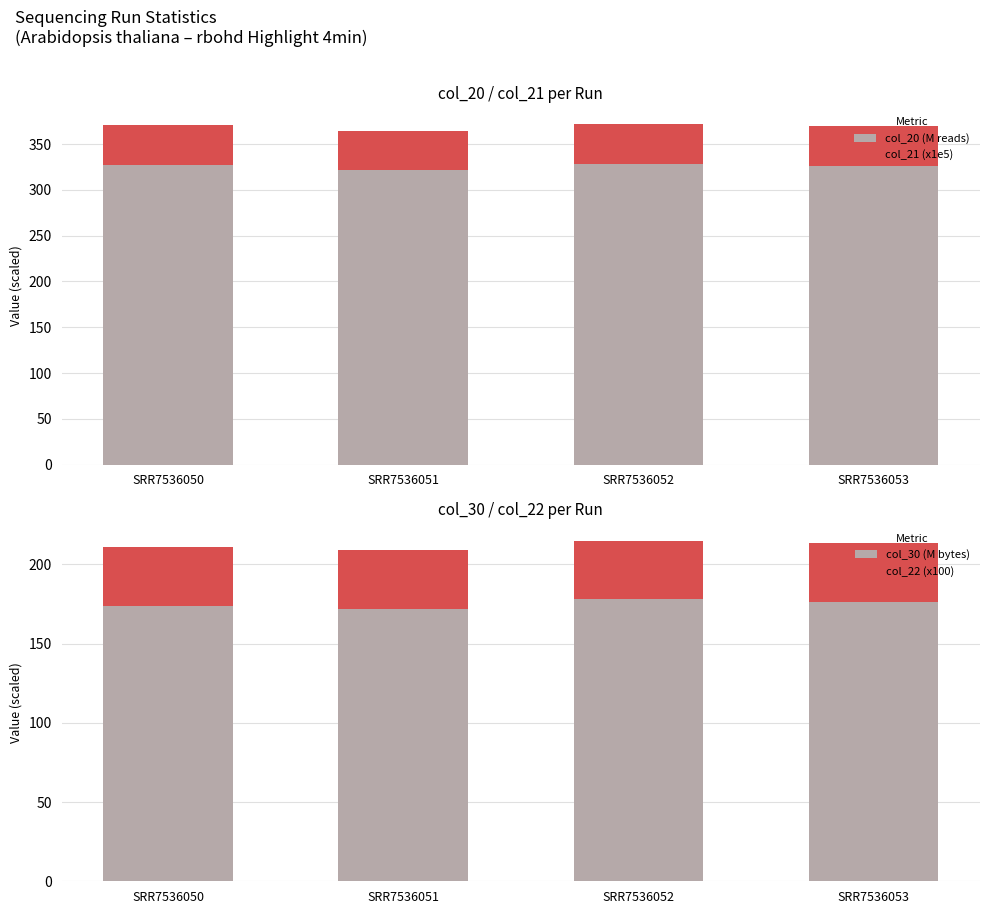

Between SRR7536052 and SRR7536053, which series saw the biggest shift?

col_20 (M reads)